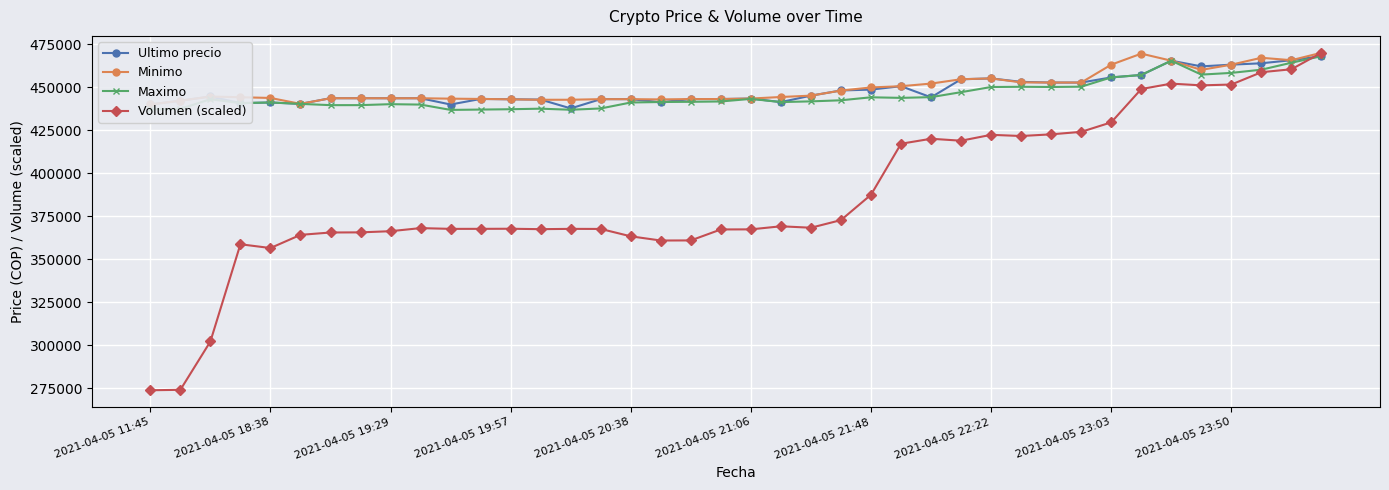

How many categories are shown in the chart?

40